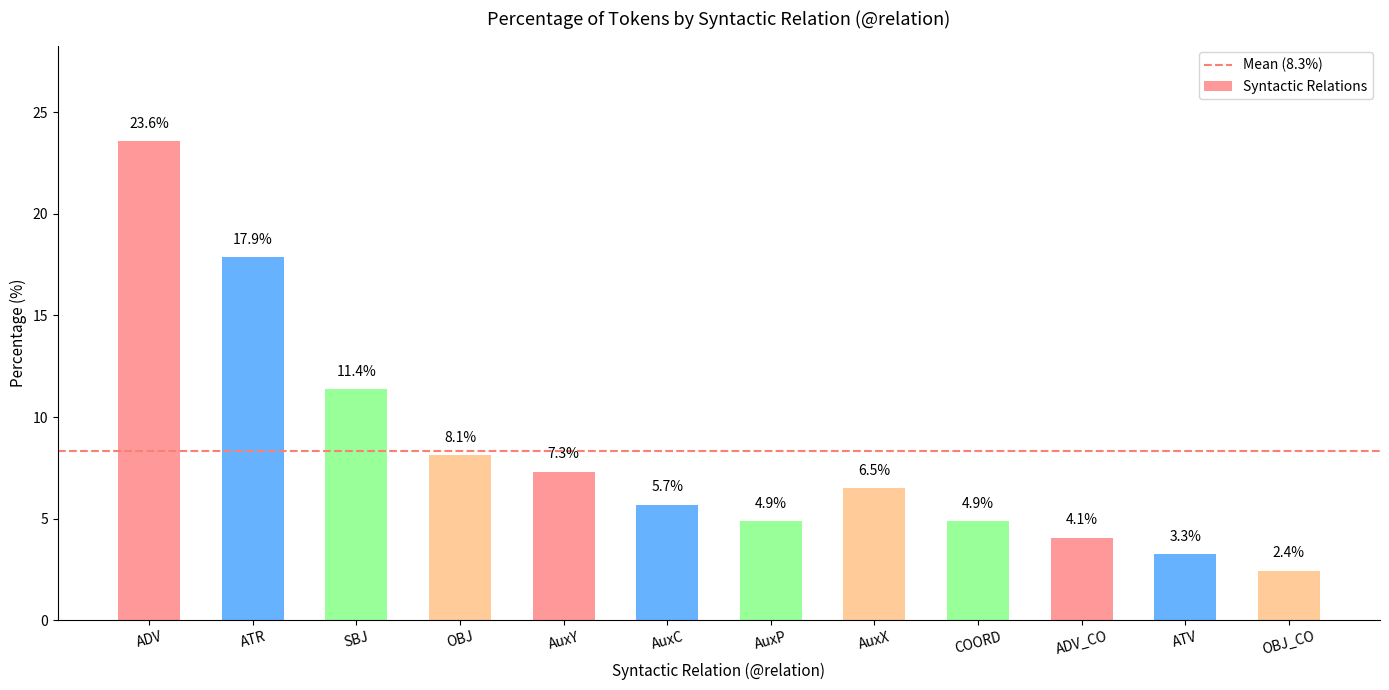

Reading left to right, extract all data points from this chart.

ADV=23.6	ATR=17.9	SBJ=11.4	OBJ=8.1	AuxY=7.3	AuxC=5.7	AuxP=4.9	AuxX=6.5	COORD=4.9	ADV_CO=4.1	ATV=3.3	OBJ_CO=2.4